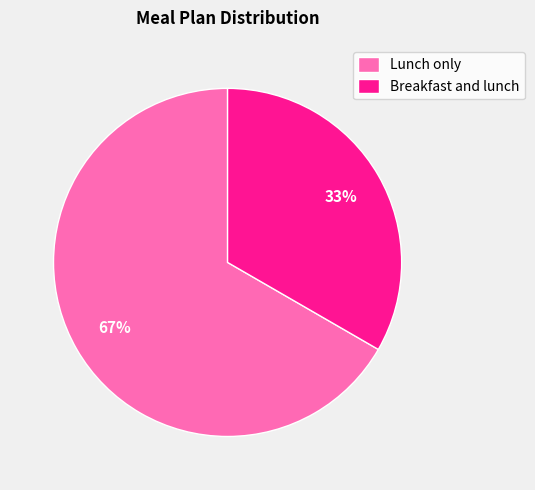

How many segments does this pie chart have?

2